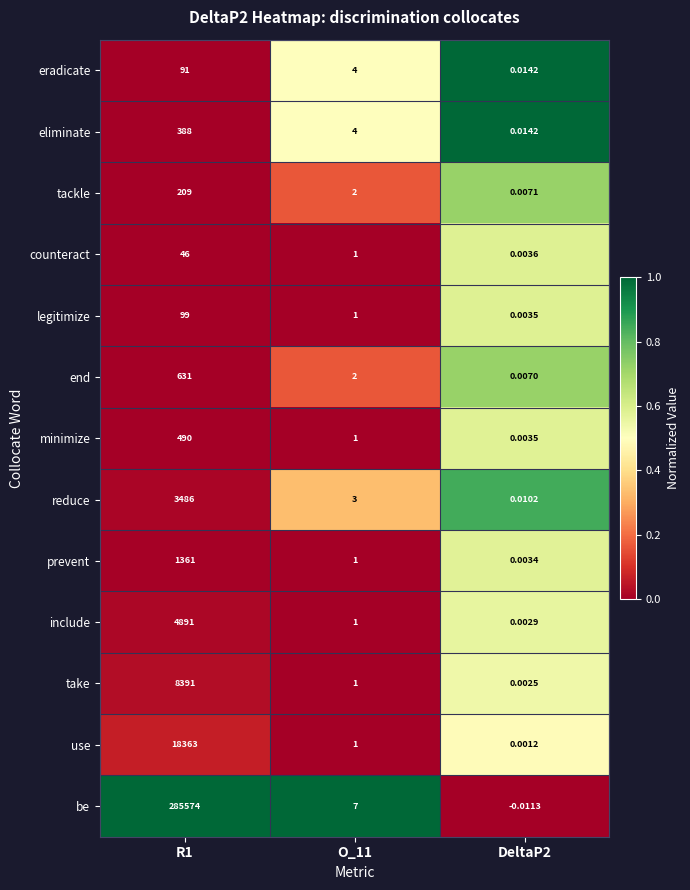

How many values in the tackle series are below 2?

1